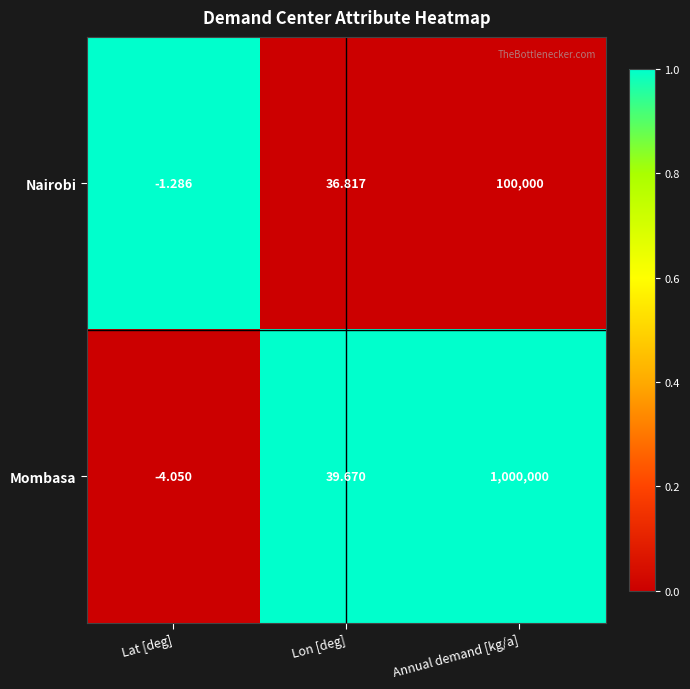

Which series has the largest total across all categories?

Mombasa